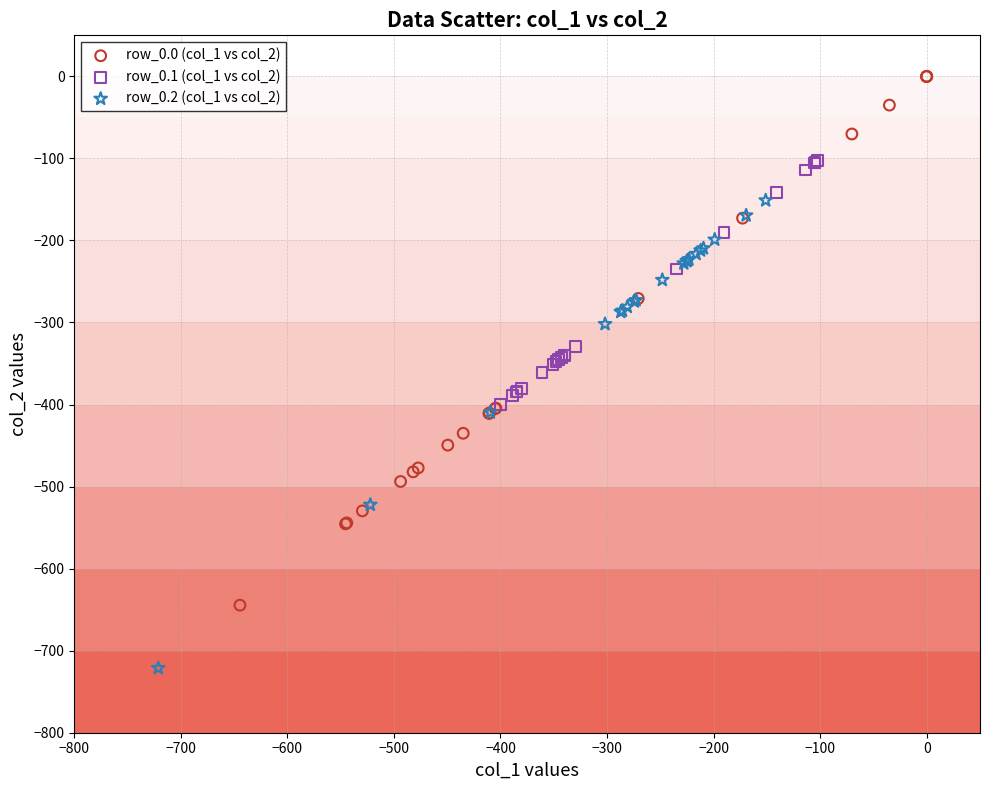

Which series has the largest Y range (max minus min)?

row_0.0 (col_1 vs col_2)